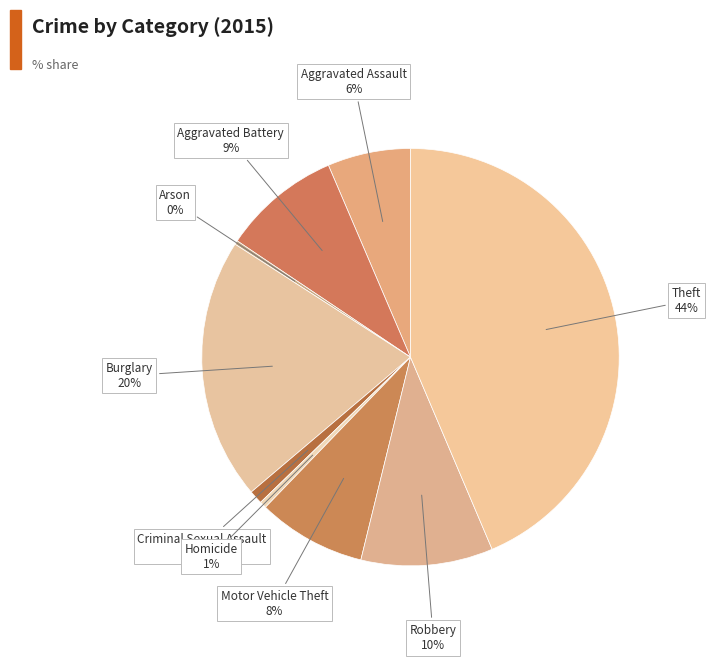

Count the number of slices in the pie.

9